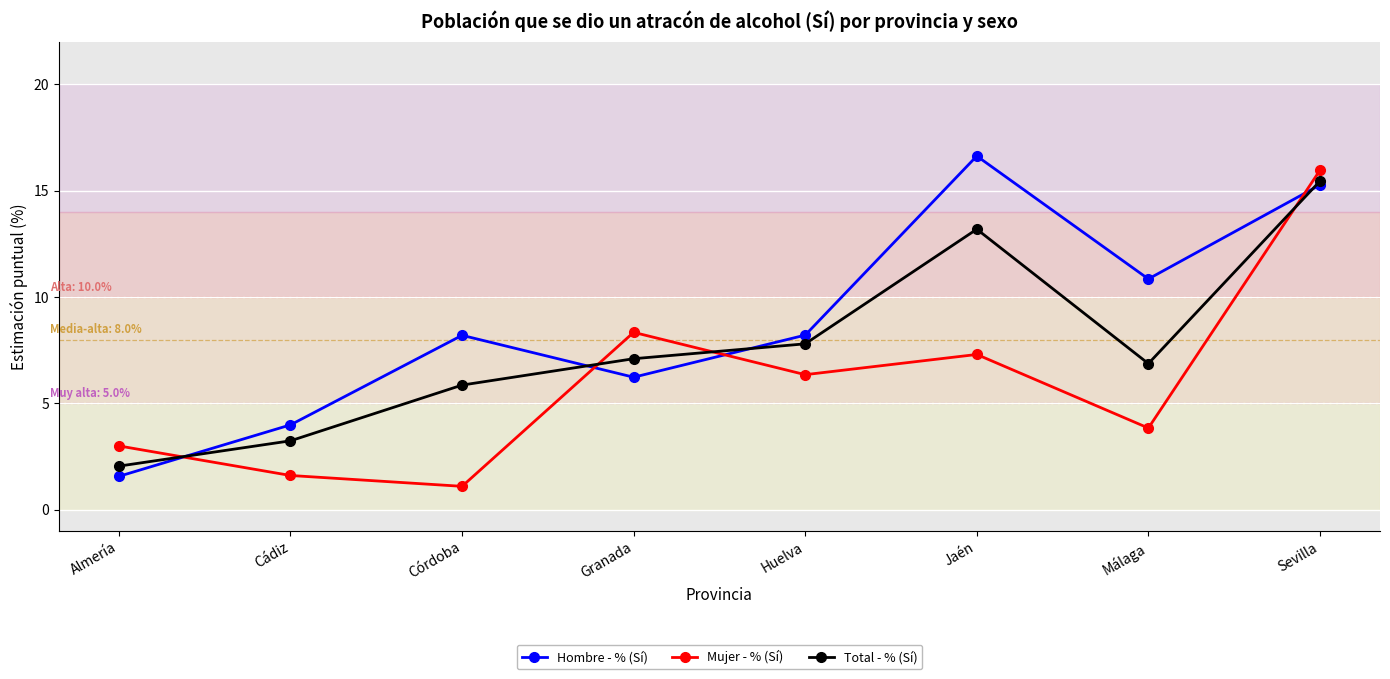

What are all the series names shown in the legend?

Hombre - % (Sí), Mujer - % (Sí), Total - % (Sí)